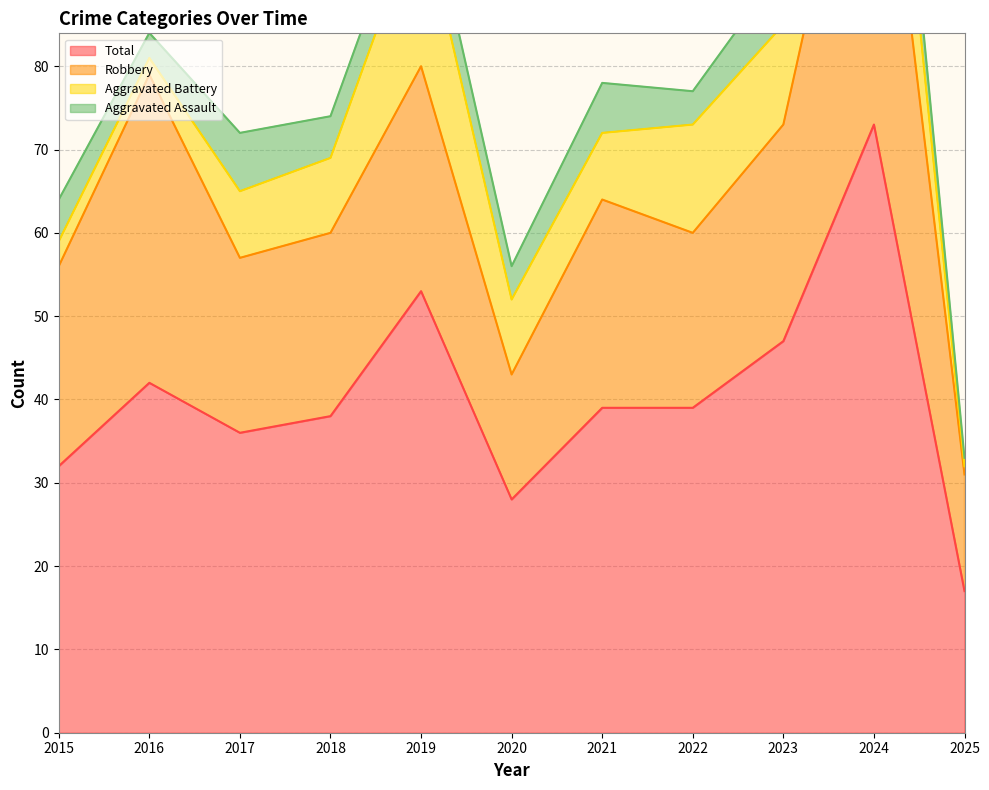

What is the difference between the highest and lowest values at 2017?

29